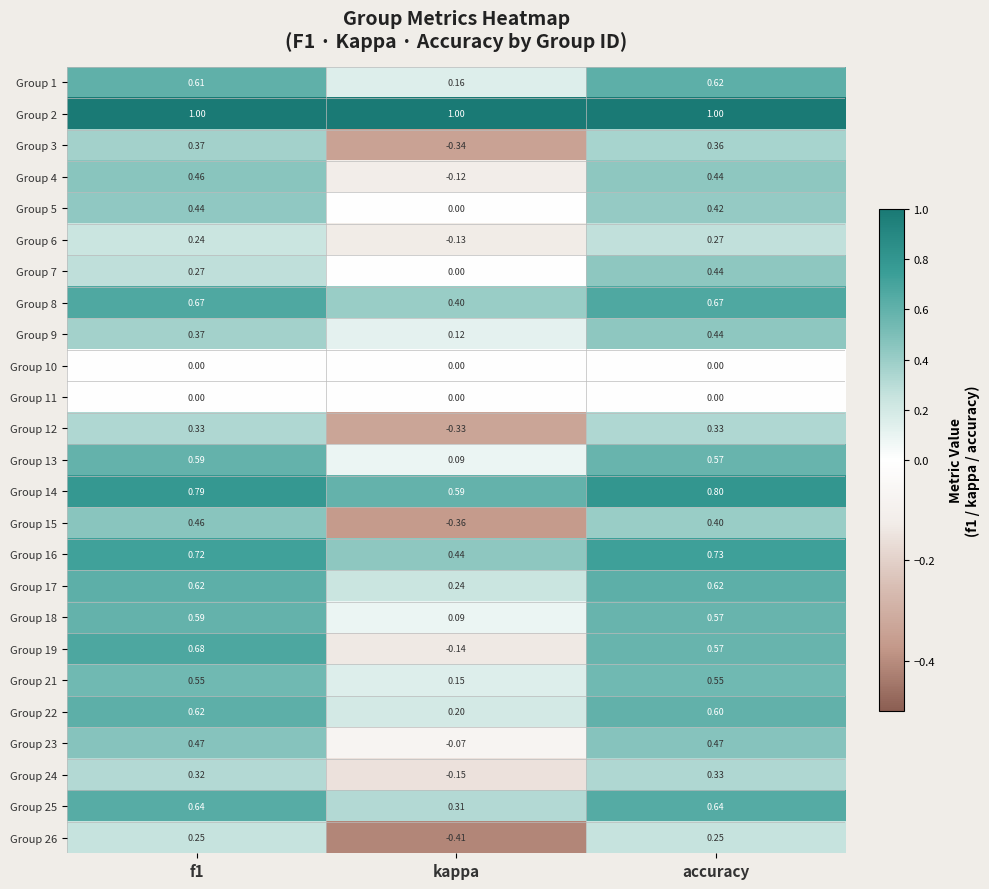

How many data points in Group 19 are less than 0?

1